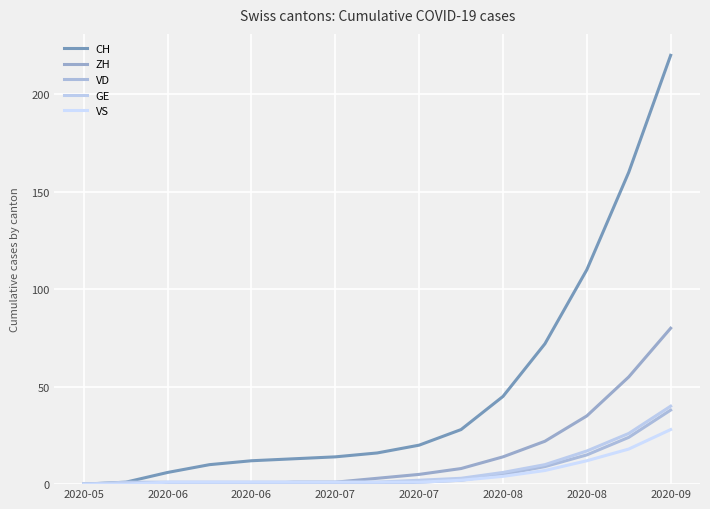

Reading left to right, transcribe all the data shown in this chart.

CH: 0	1	6	10	12	13	14	16	20	28	45	72	110	160	220
ZH: 0	0	0	0	0	1	1	3	5	8	14	22	35	55	80
VD: 0	0	0	0	0	0	0	0	1	2	5	9	15	24	38
GE: 0	1	1	1	1	1	1	1	2	3	6	10	17	26	40
VS: 0	0	1	1	1	1	1	1	1	2	4	7	12	18	28